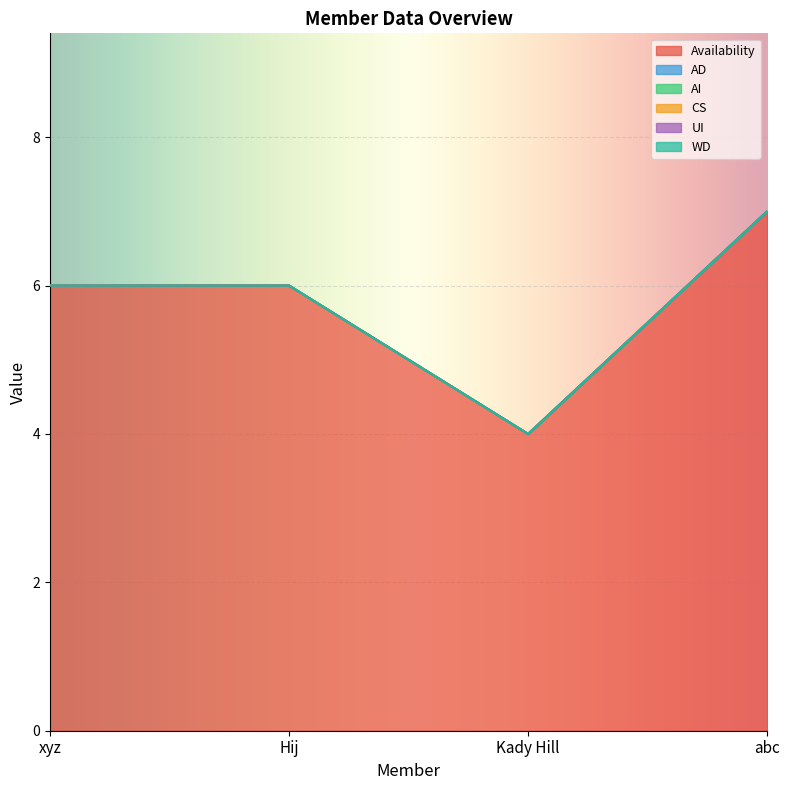

What is the label of the 4th point from the left?

abc